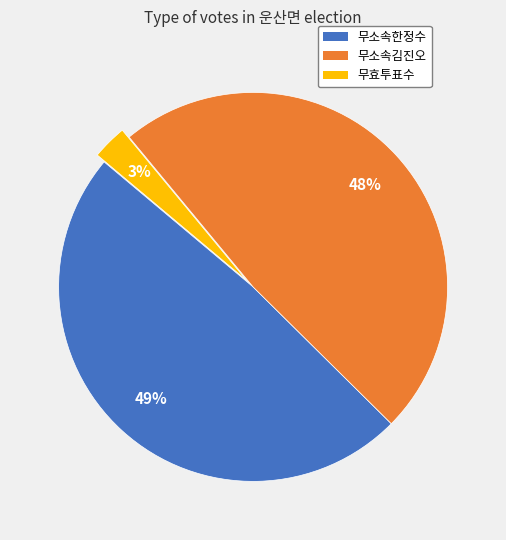

Count the number of slices in the pie.

3